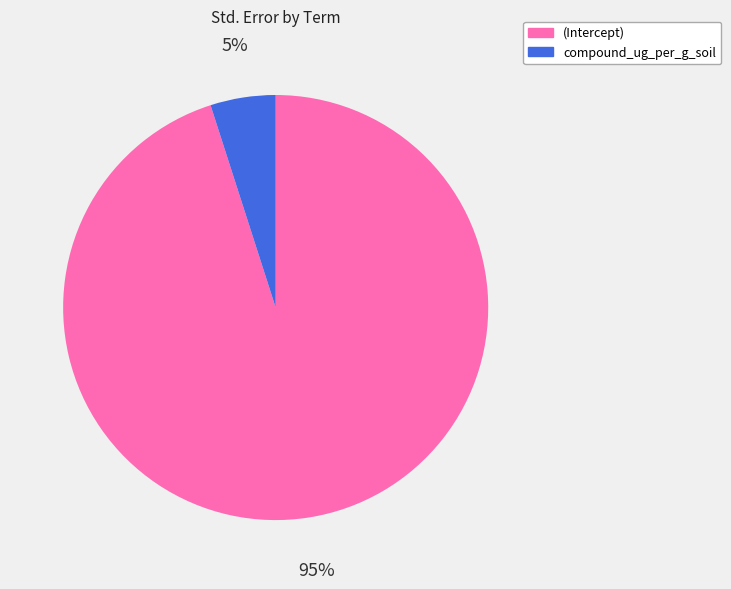

Does compound_ug_per_g_soil account for over 50% of the chart?

No